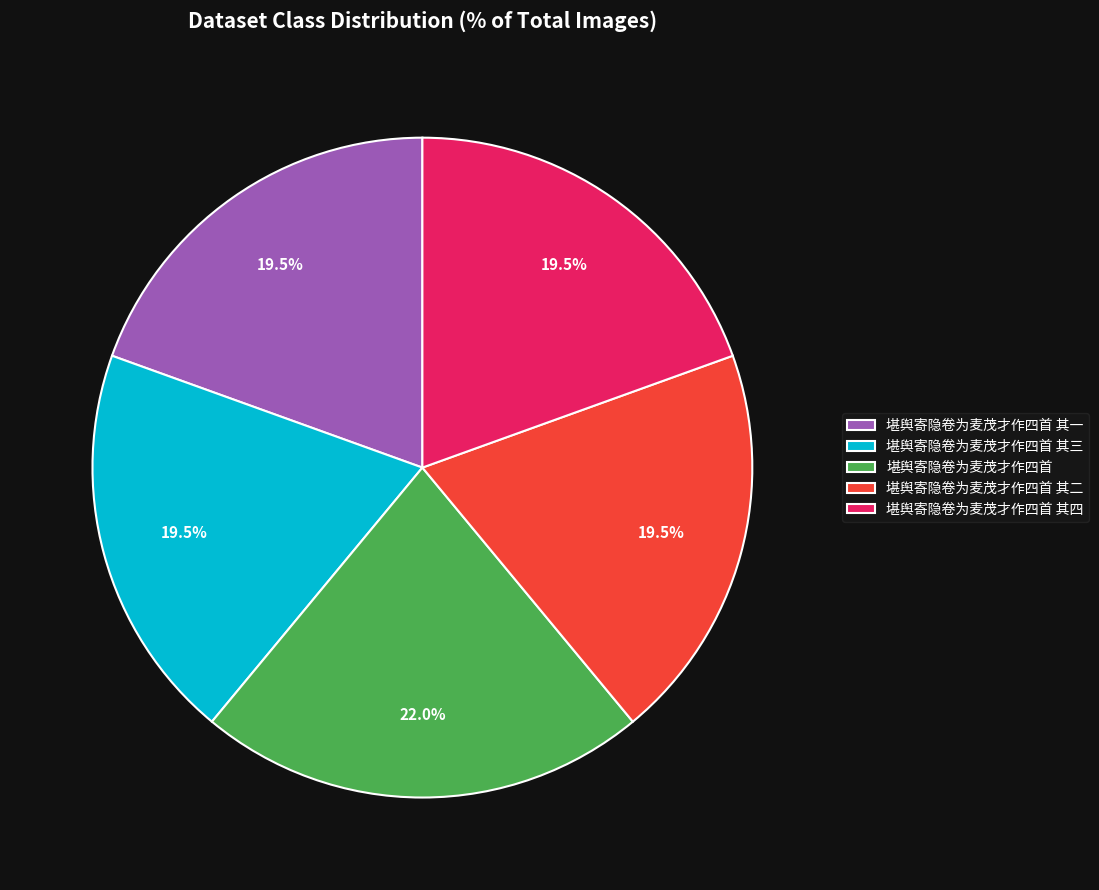

Combined, what portion of the pie is 堪舆寄隐卷为麦茂才作四首 其二 and 堪舆寄隐卷为麦茂才作四首 其一?

39.0%